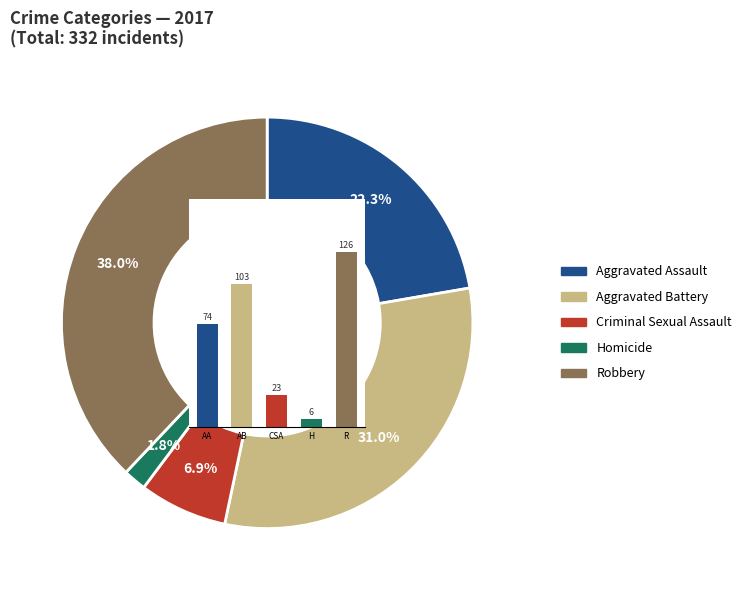

Do H and AB together represent more than half of the pie?

No